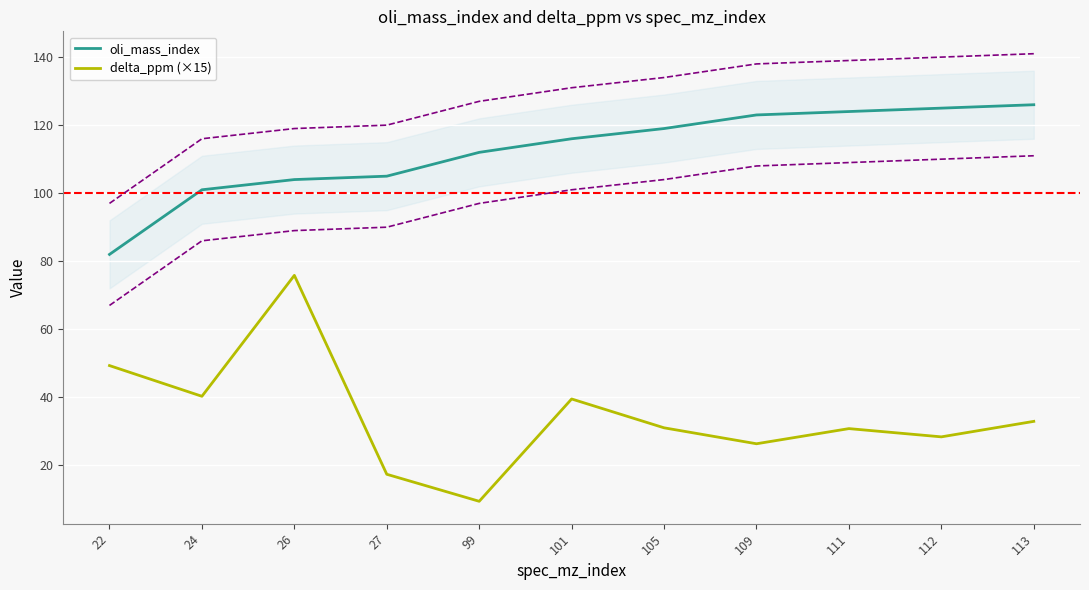

True or false: delta_ppm (×15) and oli_mass_index intersect in this chart.

False